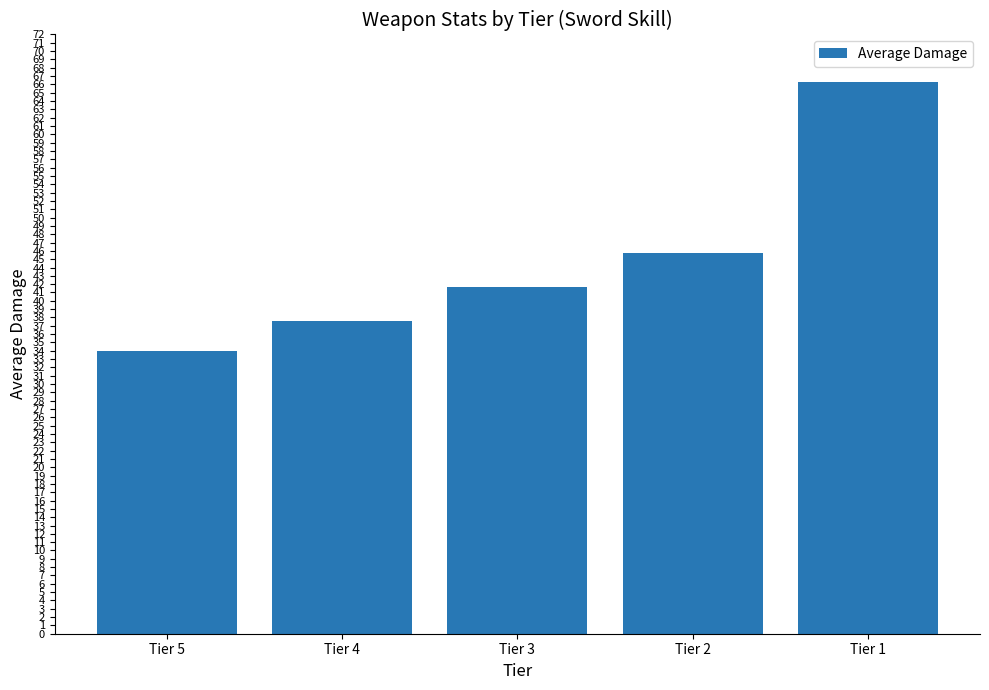

Which category has the lowest value across all series?

Tier 5